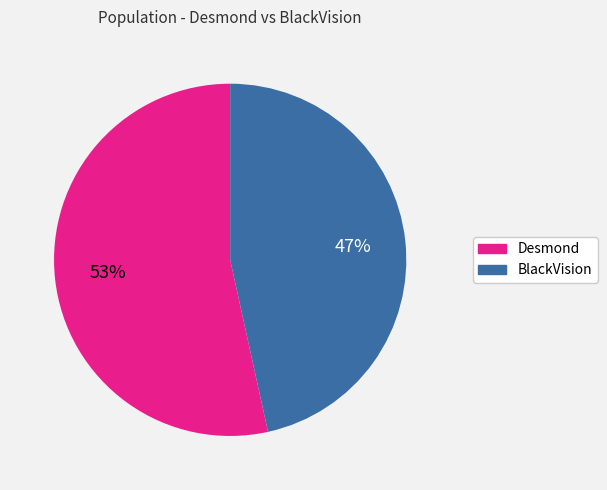

To the nearest percent, what percentage of the pie is Desmond?

53%